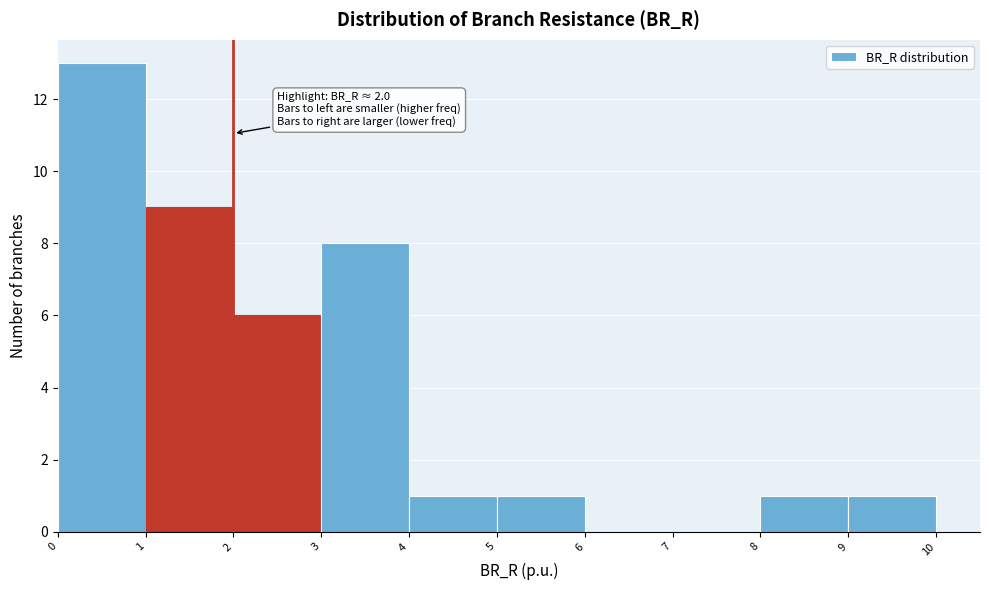

Which range on the x-axis has the tallest bar?

0 to 1